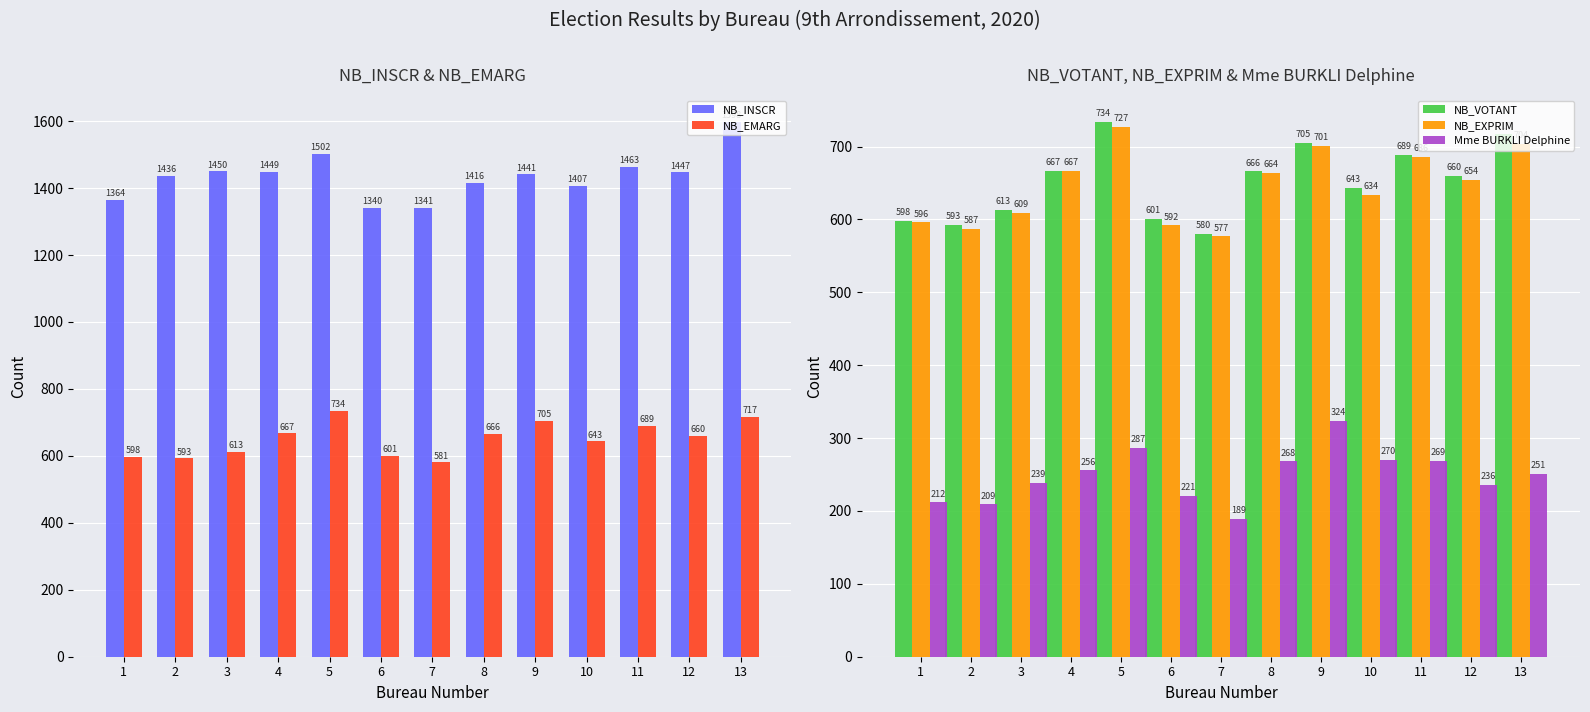

What are all the series names shown in the legend?

NB_INSCR, NB_EMARG, NB_VOTANT, NB_EXPRIM, Mme BURKLI Delphine